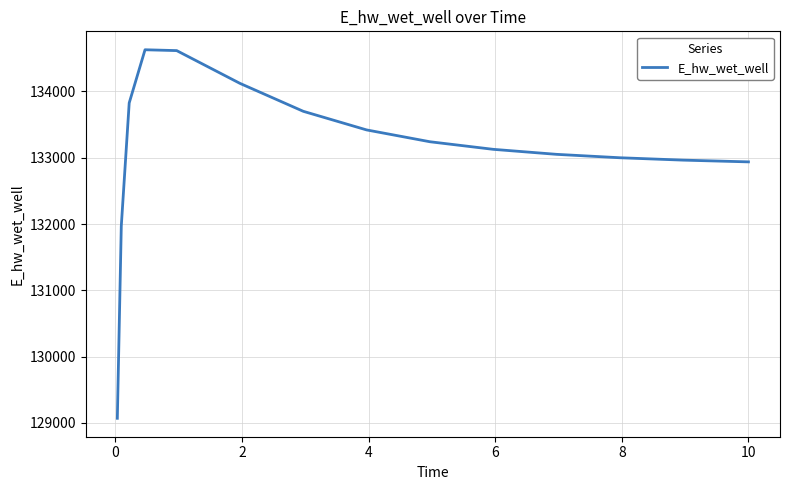

Is this an area chart (filled region under the line)?

No